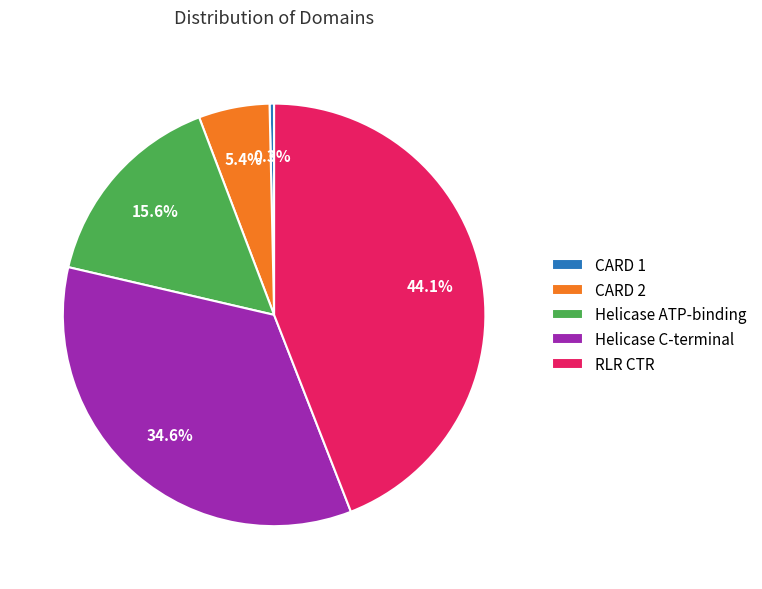

Rank the categories by value from highest to lowest.

RLR CTR, Helicase C-terminal, Helicase ATP-binding, CARD 2, CARD 1